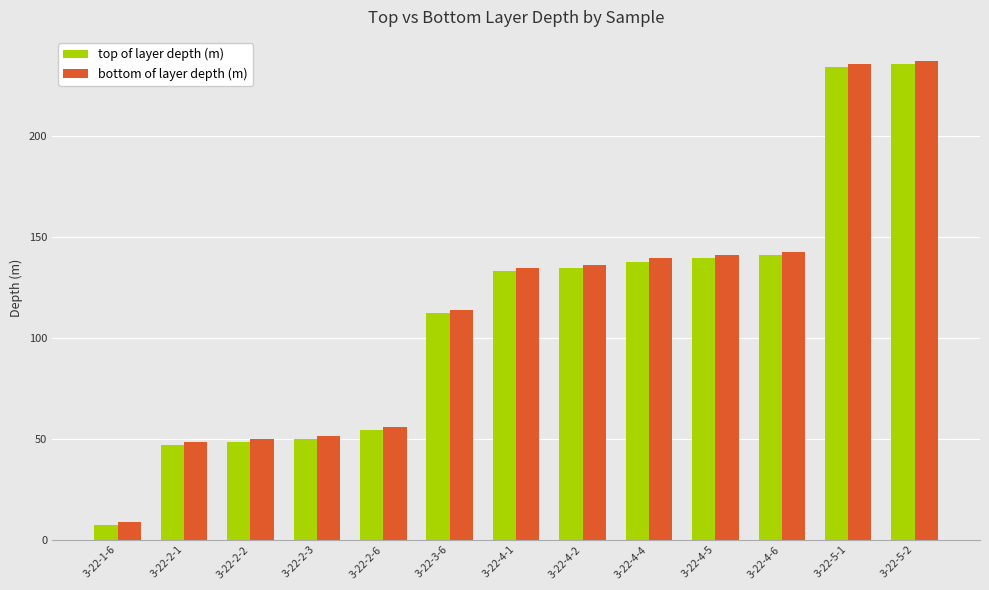

How many groups of bars are there?

13